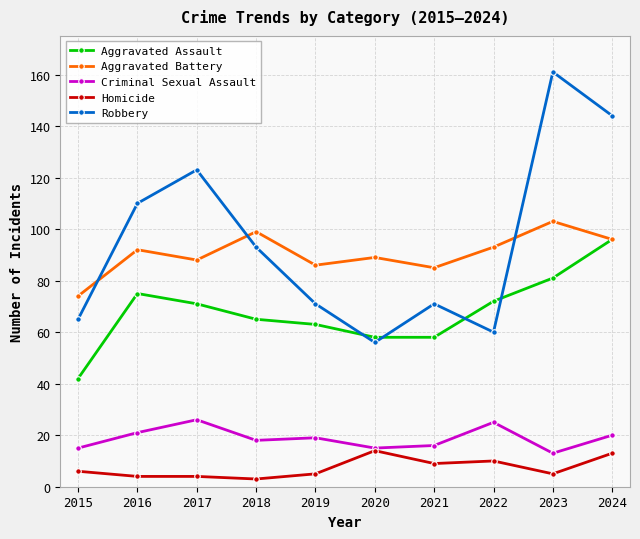

Which series has the largest range (max minus min)?

Robbery